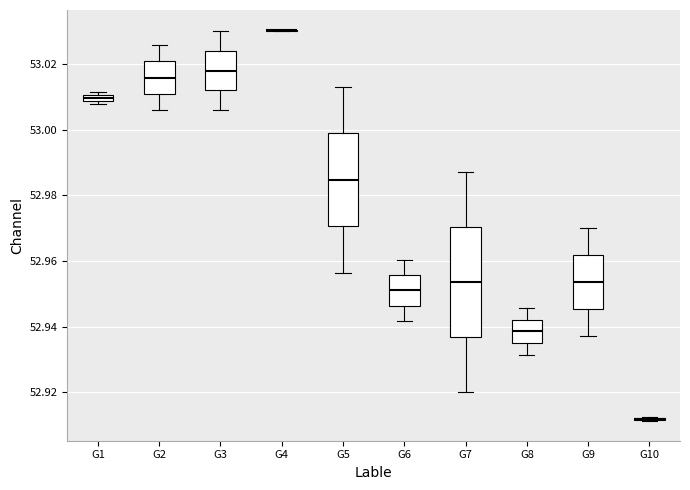

Which box is the tallest, from its lower edge to its upper edge?

G7